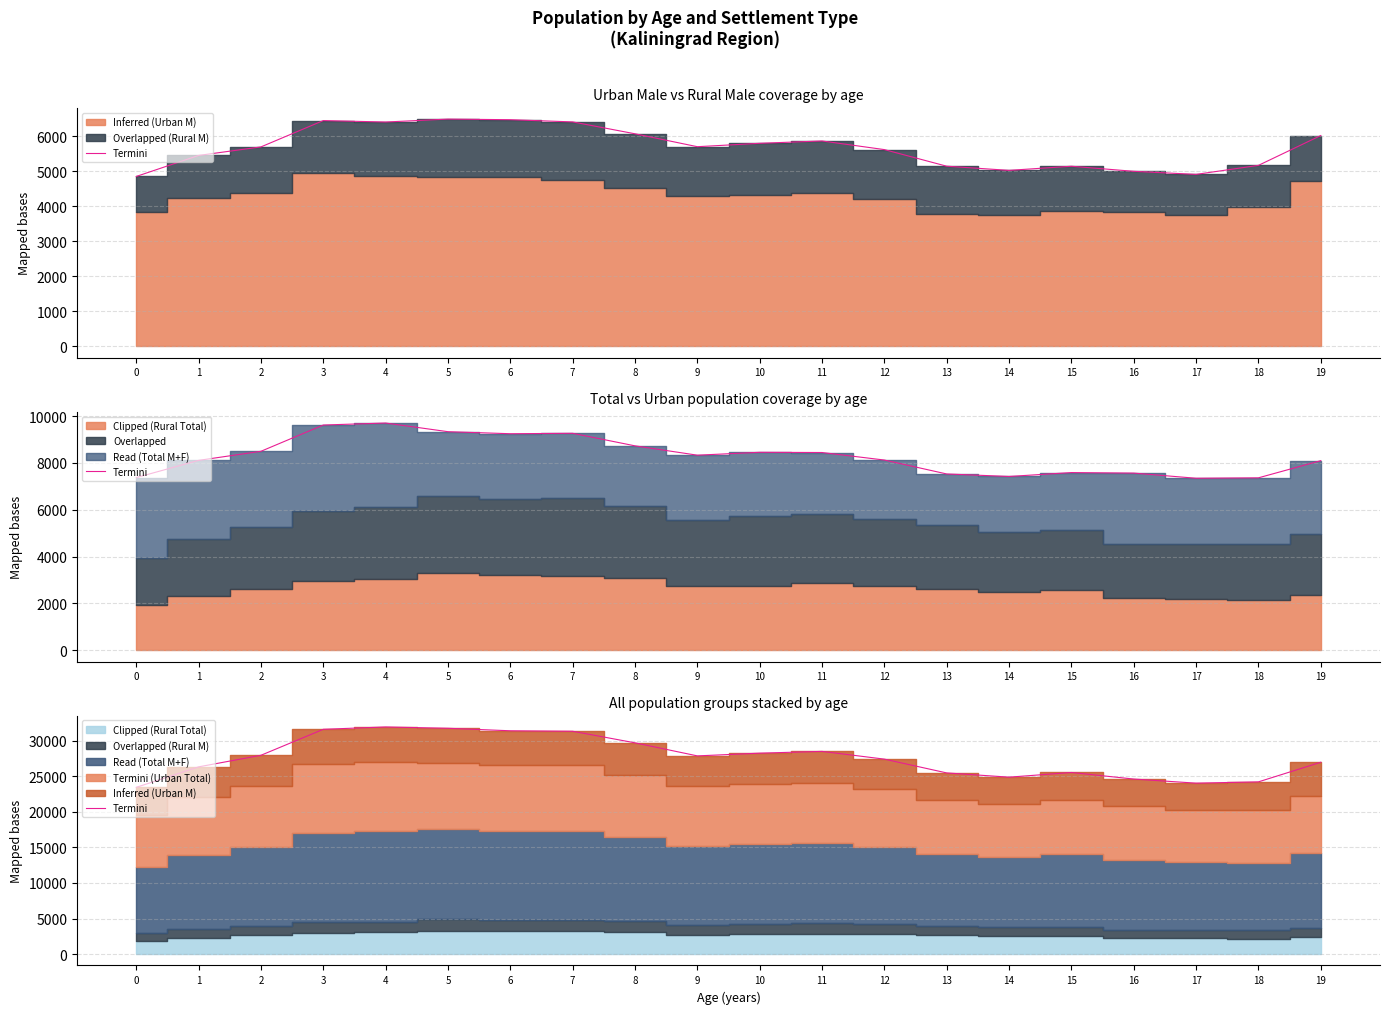

List the labels in order of value, largest first.

4, 5, 3, 6, 7, 8, 11, 10, 2, 9, 12, 19, 1, 15, 13, 14, 16, 18, 17, 0